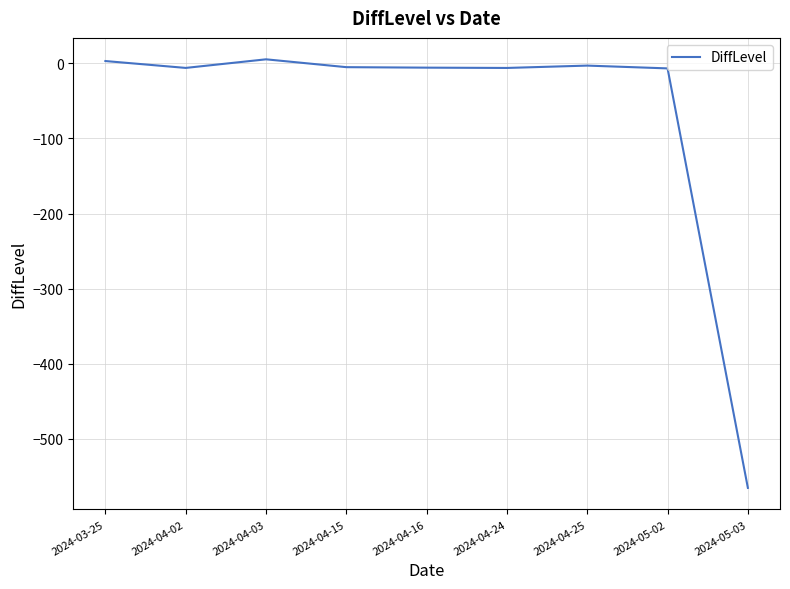

Where is the first local maximum?

2024-04-03